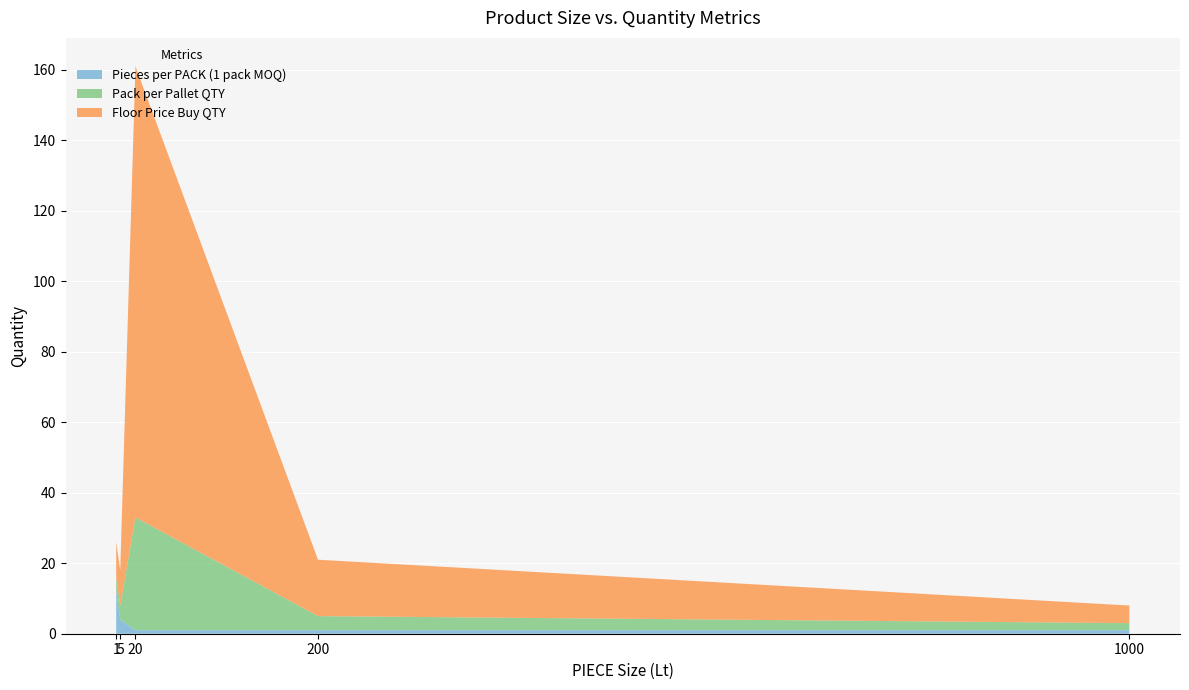

Reading left to right, list all the values displayed in this chart.

Pieces per PACK (1 pack MOQ): 1=12	5=4	20=1	200=1	1000=1
Pack per Pallet QTY: 1=4	5=4	20=32	200=4	1000=2
Floor Price Buy QTY: 1=10	5=10	20=128	200=16	1000=5